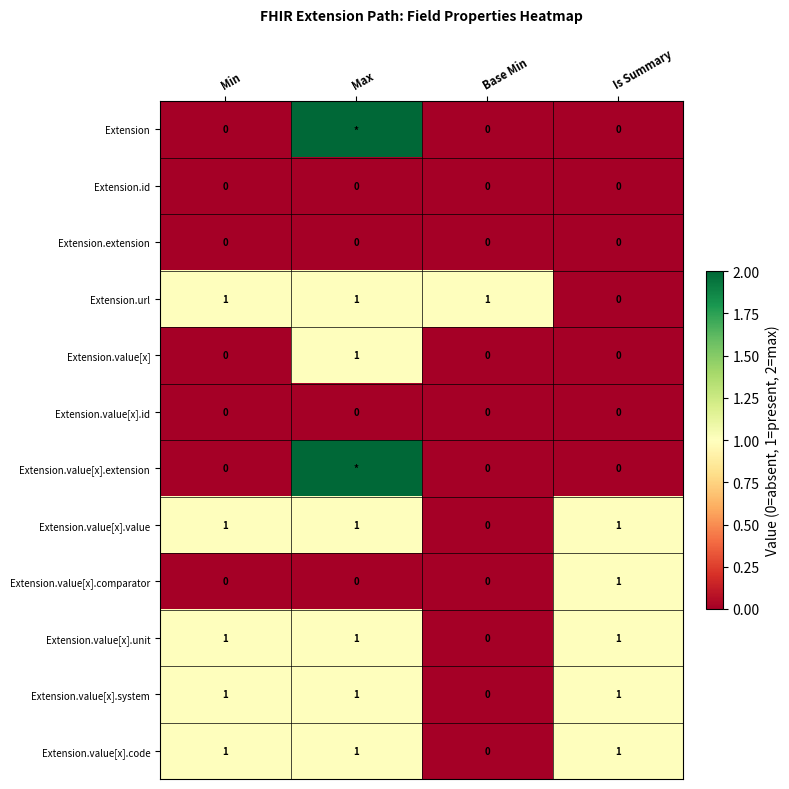

True or false: Extension.value[x].comparator has a value of 1 at Max.

False